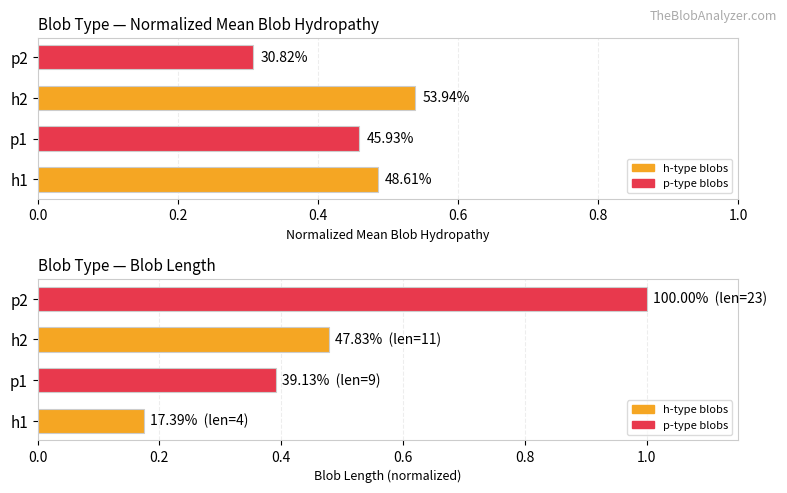

What value does the Blob Length (normalized) series have at h2?

0.5